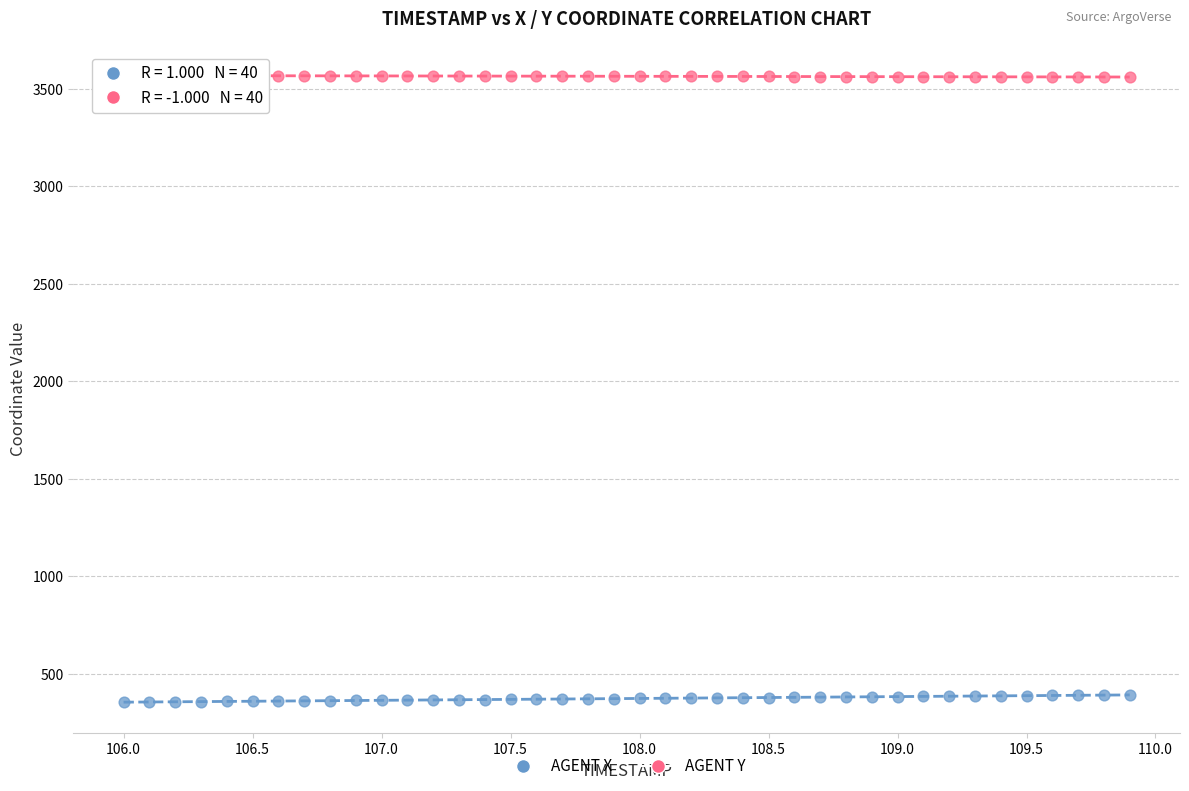

Across all data points, what is the range of X values (max minus min)?

3.9